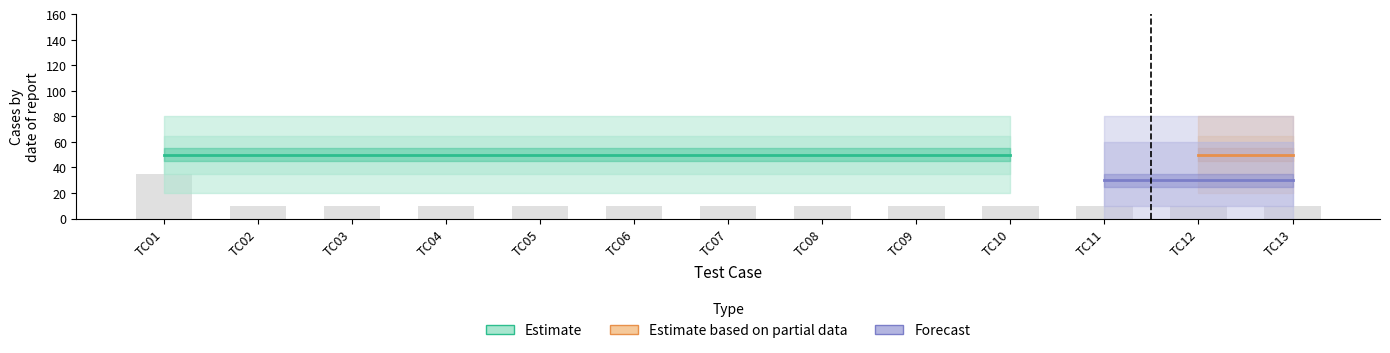

How many groups of bars are there?

13